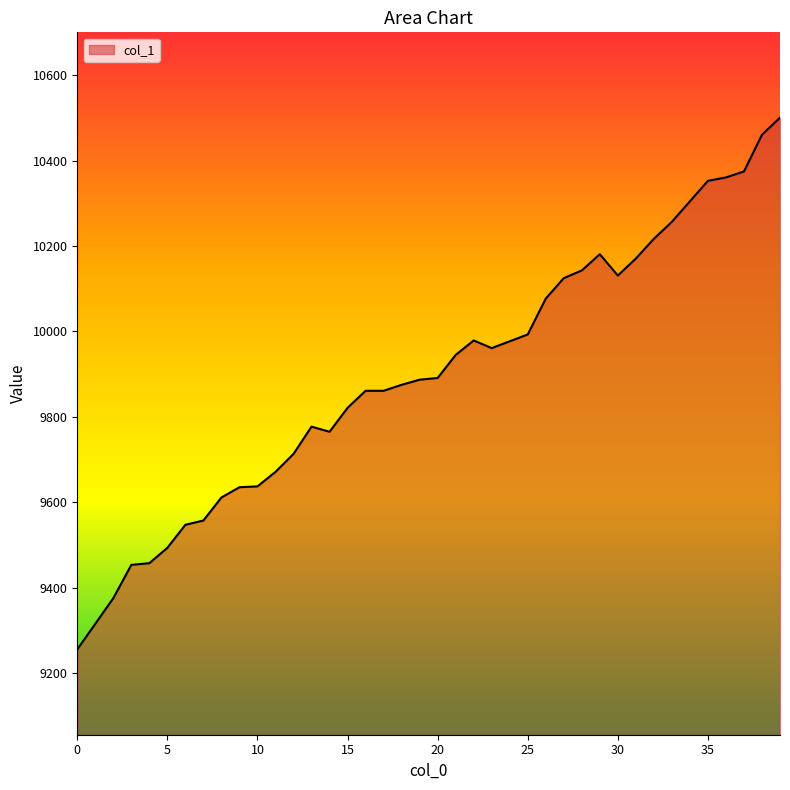

What is the greatest value displayed?

10501